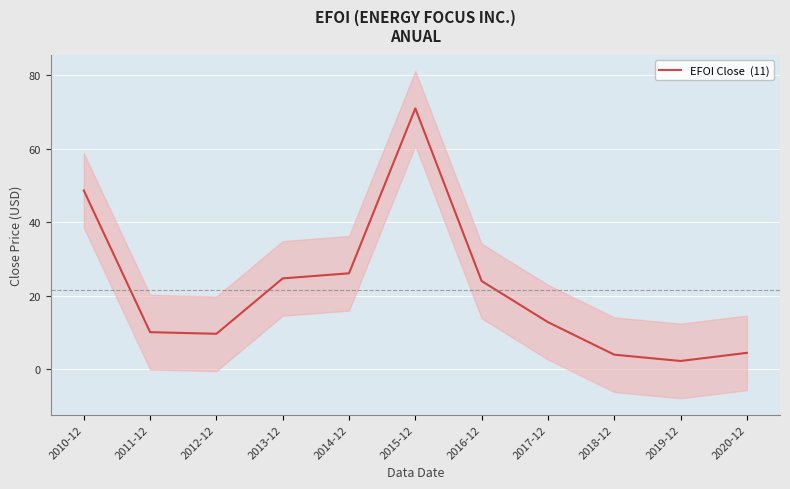

What is the change in value from 2014-12 to 2016-12?

-2.1